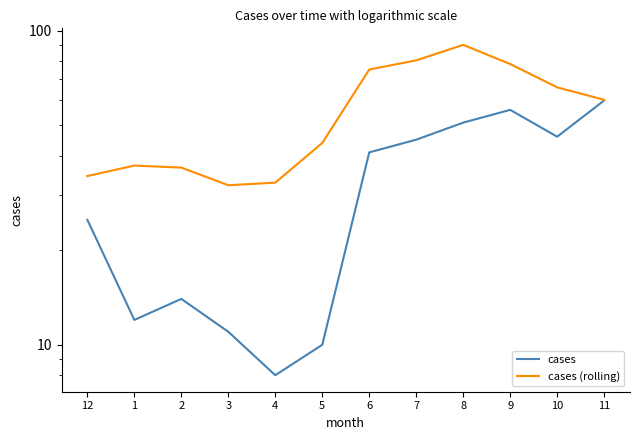

In cases, how many points are lower than both neighbors (excluding endpoints)?

3